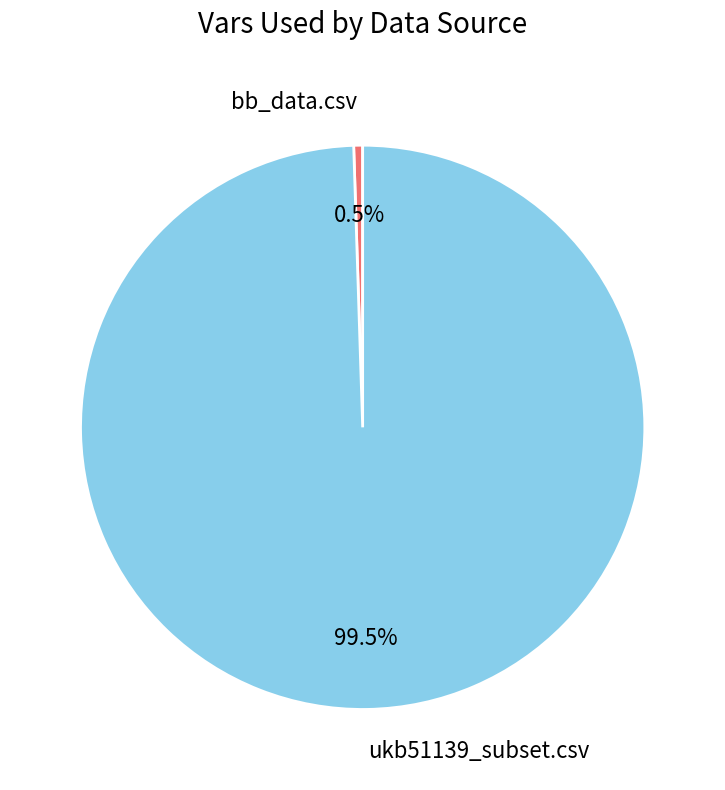

Which has a higher value, bb_data.csv or ukb51139_subset.csv?

ukb51139_subset.csv